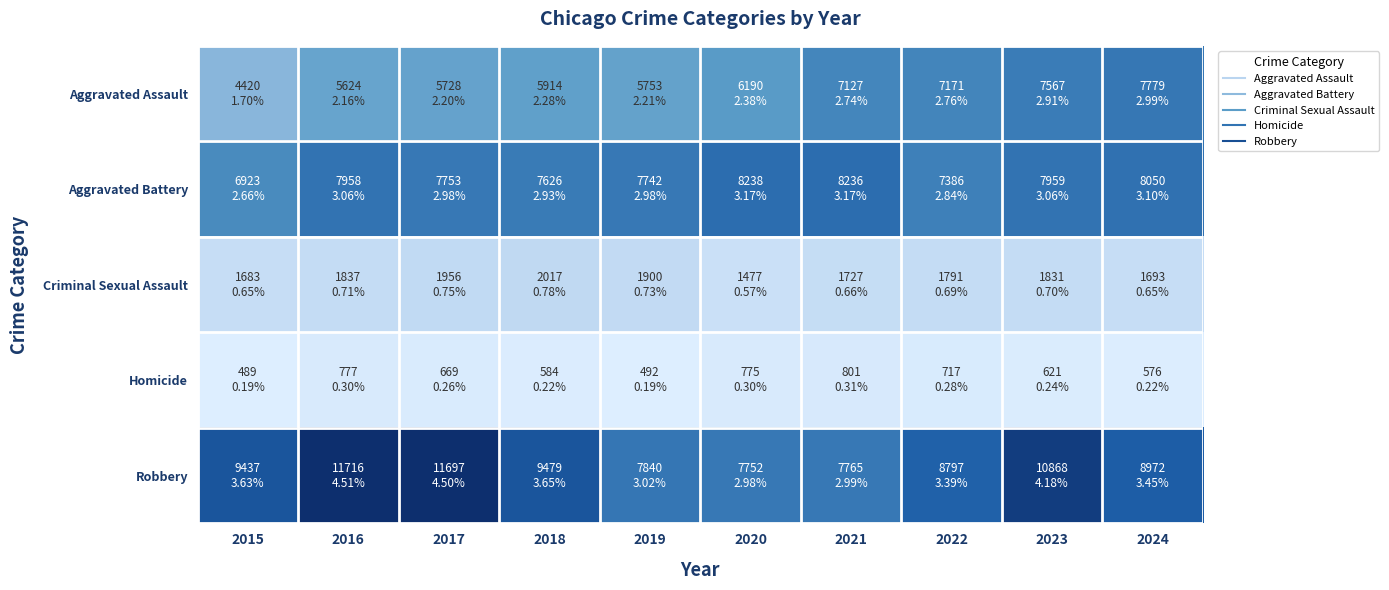

Reading right to left, list all the values displayed in this chart.

Aggravated Assault: 2024=7779	2023=7567	2022=7171	2021=7127	2020=6190	2019=5753	2018=5914	2017=5728	2016=5624	2015=4420
Aggravated Battery: 2024=8050	2023=7959	2022=7386	2021=8236	2020=8238	2019=7742	2018=7626	2017=7753	2016=7958	2015=6923
Criminal Sexual Assault: 2024=1693	2023=1831	2022=1791	2021=1727	2020=1477	2019=1900	2018=2017	2017=1956	2016=1837	2015=1683
Homicide: 2024=576	2023=621	2022=717	2021=801	2020=775	2019=492	2018=584	2017=669	2016=777	2015=489
Robbery: 2024=8972	2023=10868	2022=8797	2021=7765	2020=7752	2019=7840	2018=9479	2017=11697	2016=11716	2015=9437